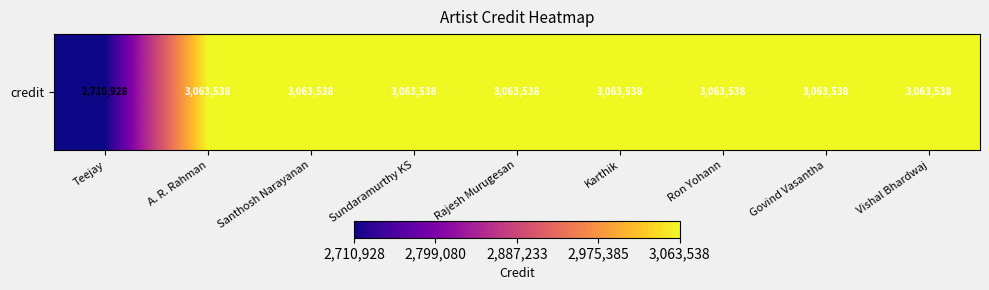

Reading left to right, what are all the values shown in this chart?

2710928	3063538	3063538	3063538	3063538	3063538	3063538	3063538	3063538